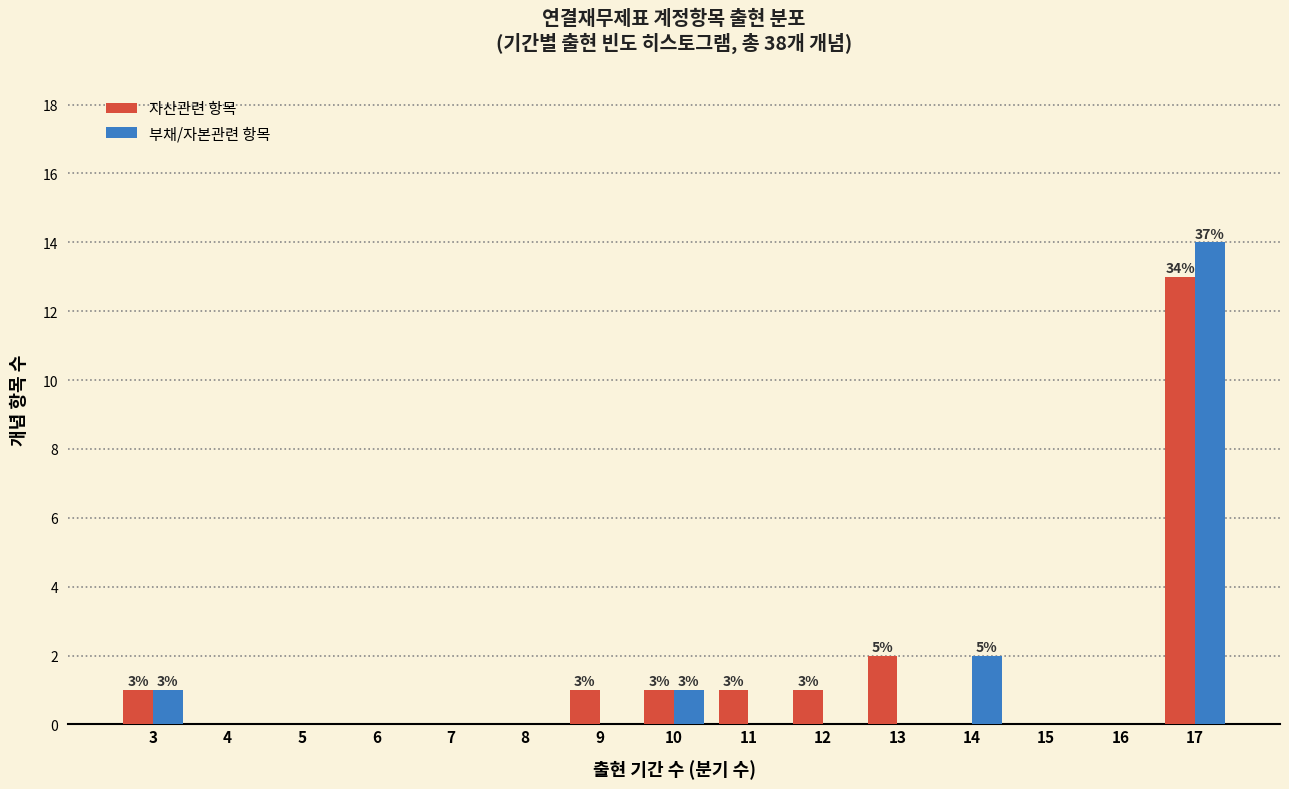

In the 부채/자본관련 항목 series, which range on the x-axis has the tallest bar?

16.5 to 17.5